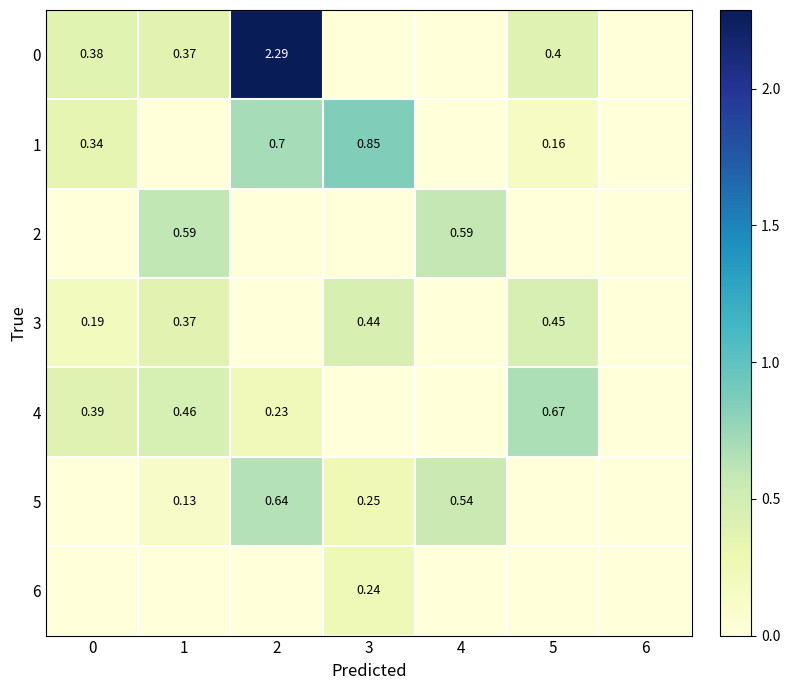

What is the sum of all 5 values?

1.6